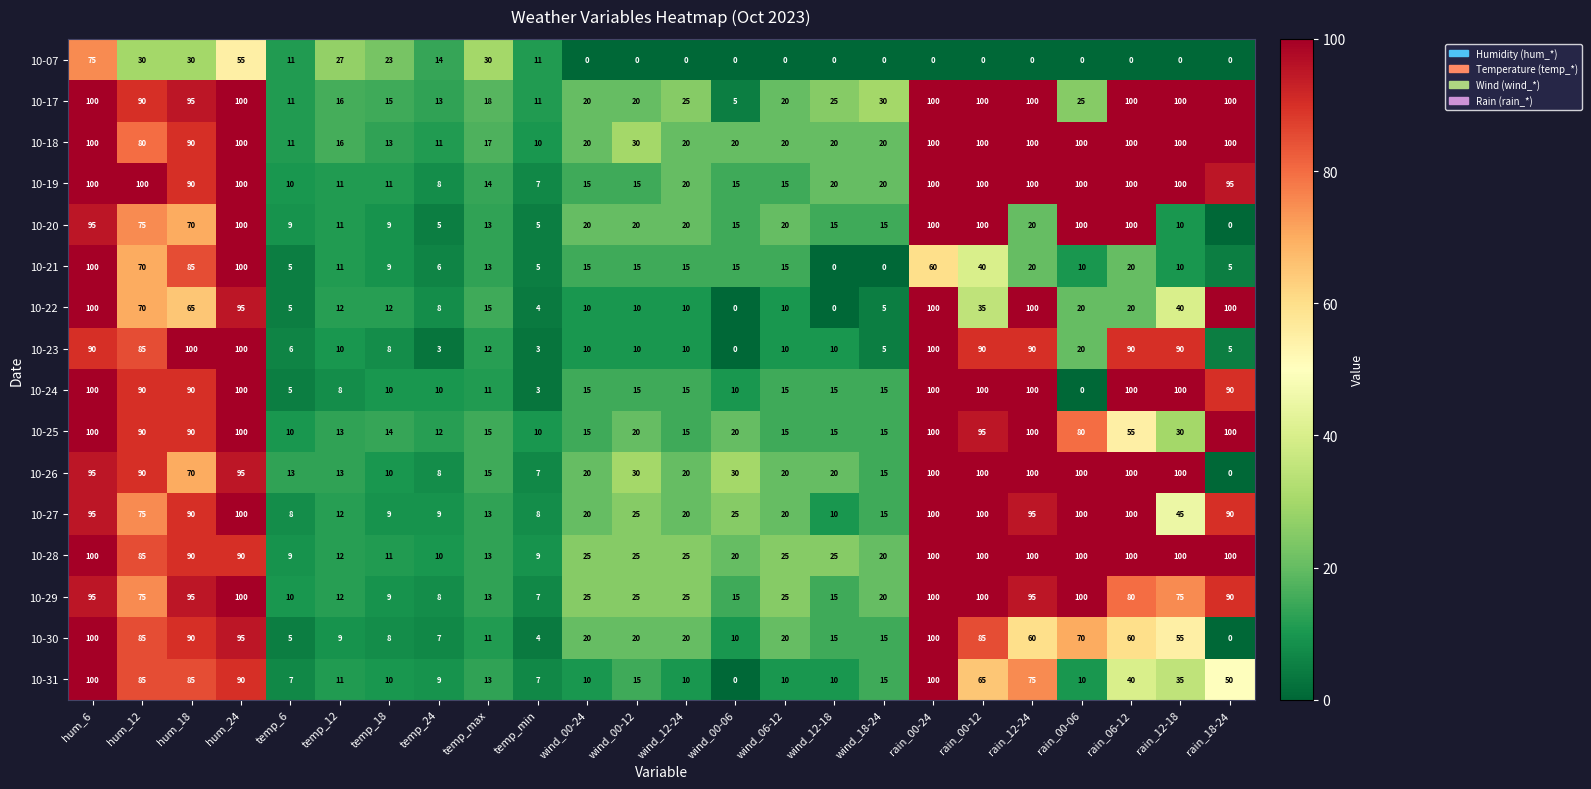

What is the difference between the maximum and minimum values in the 10-30 series?

100